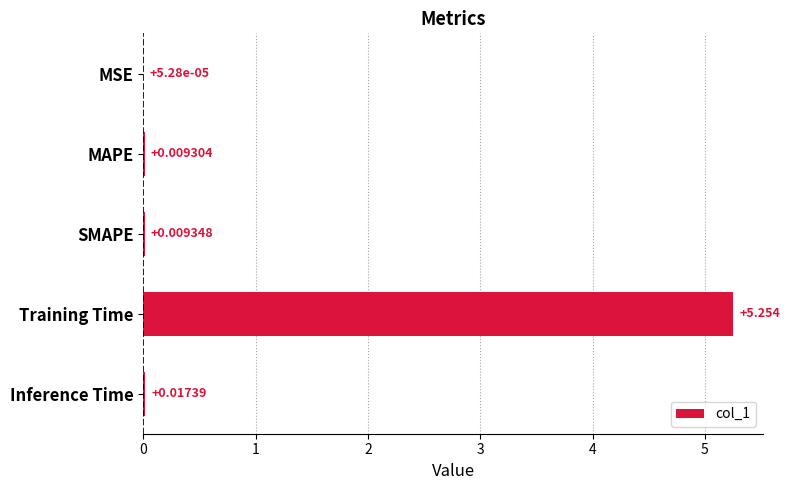

Where is the data nearest to the value 2?

Inference Time